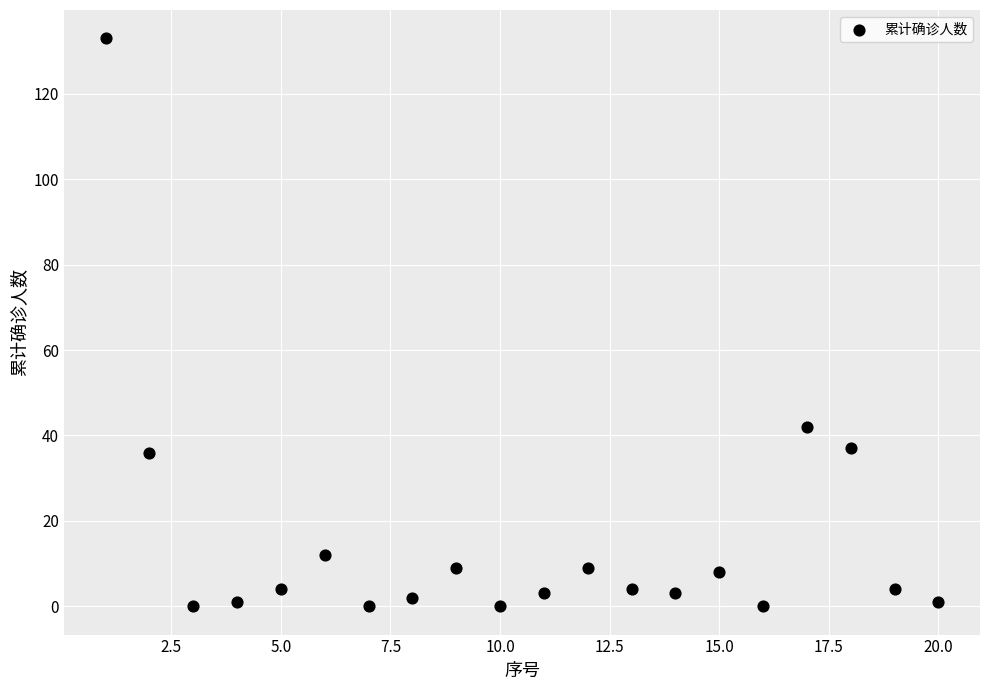

What Y value in the scatter plot is closest to 66?

42